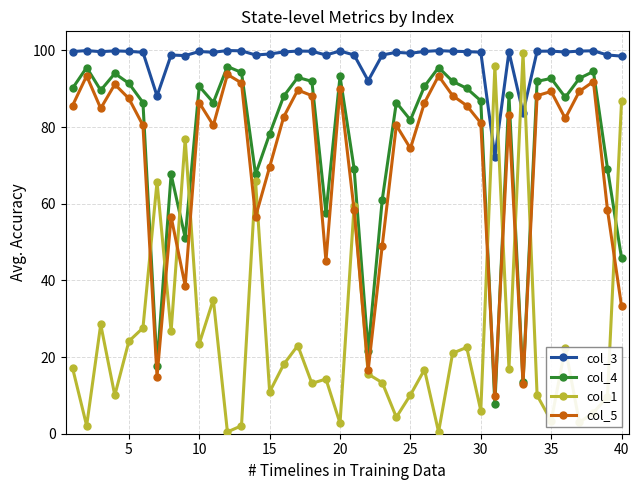

What is the difference between the maximum and second lowest values in the col_3 series?

16.3